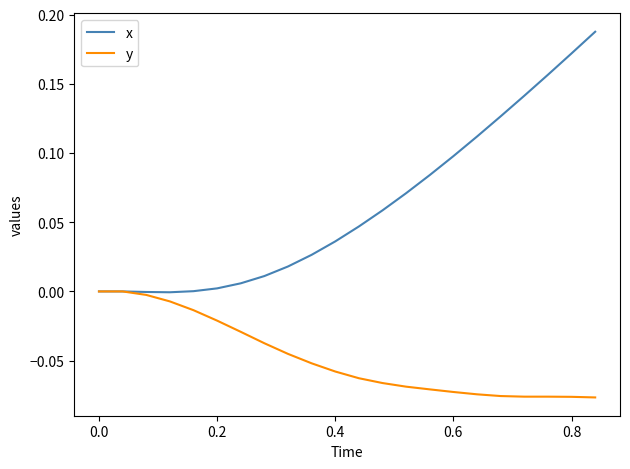

Which series has the largest total across all categories?

x